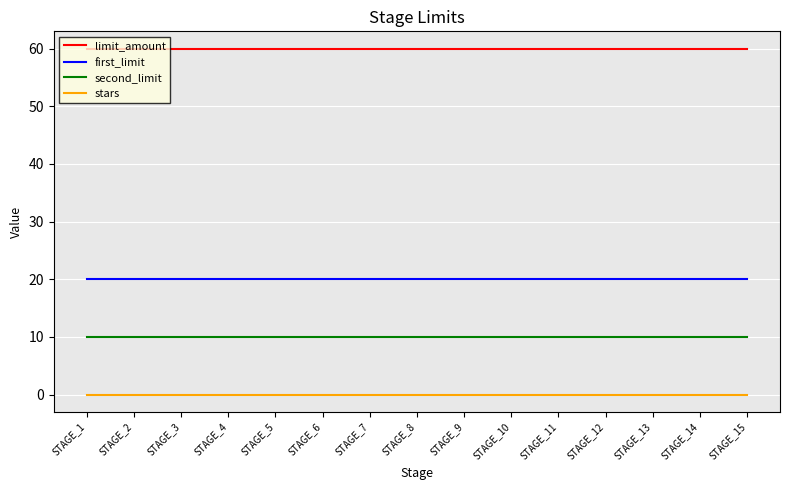

Reading left to right, extract all data points from this chart.

limit_amount: 60	60	60	60	60	60	60	60	60	60	60	60	60	60	60
first_limit: 20	20	20	20	20	20	20	20	20	20	20	20	20	20	20
second_limit: 10	10	10	10	10	10	10	10	10	10	10	10	10	10	10
stars: 0	0	0	0	0	0	0	0	0	0	0	0	0	0	0